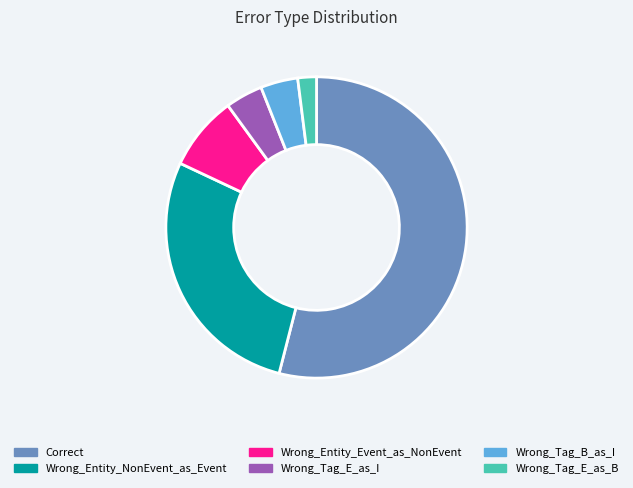

Do Wrong_Tag_E_as_B and Wrong_Entity_NonEvent_as_Event together represent more than half of the pie?

No